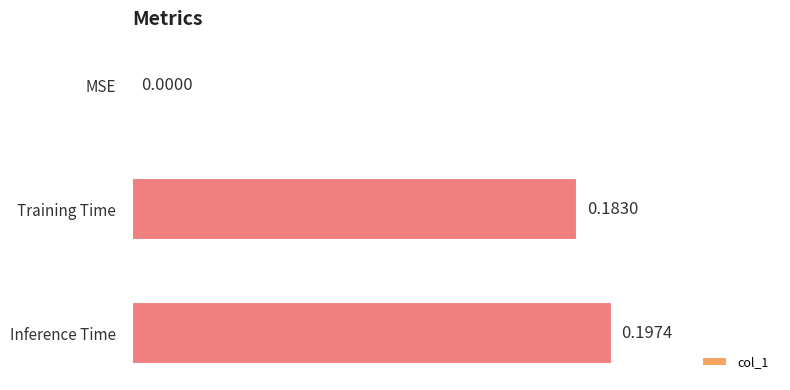

What is the average value?

0.1